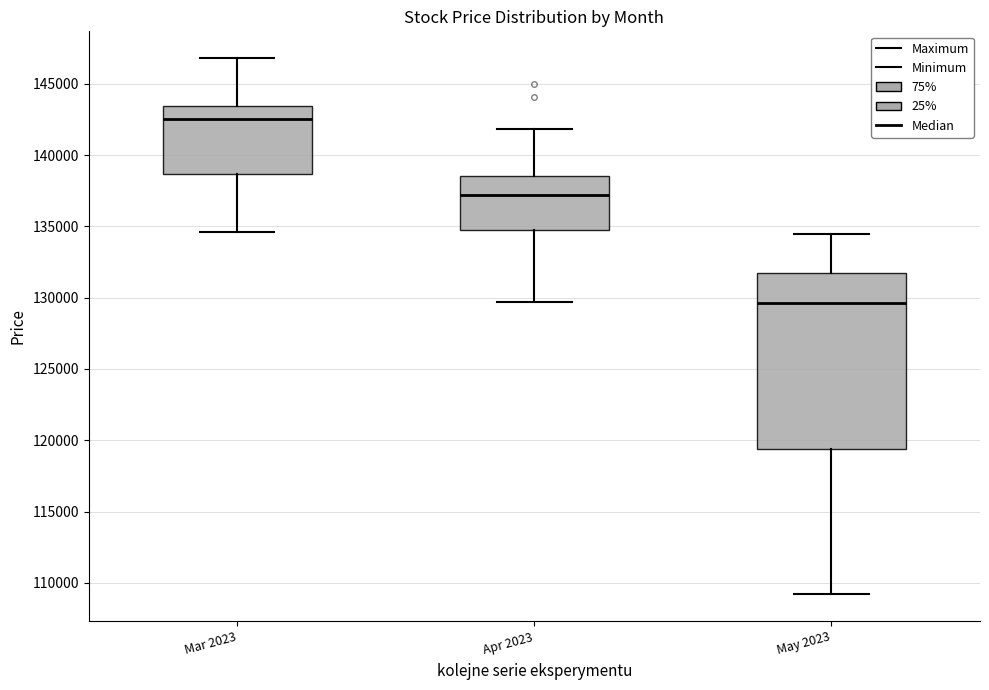

Reading left to right, transcribe this box plot: for each box, give where its median line is, the range the box spans, and where its two whiskers end, as read against the y-axis. The values are not printed on the chart, so give them approximately, as read against the axis.

Mar 2023: median 142500, box 138500 to 143500, whiskers 134500 to 147000
Apr 2023: median 137000, box 135000 to 138500, whiskers 129500 to 142000
May 2023: median 129500, box 119500 to 131500, whiskers 109000 to 134500